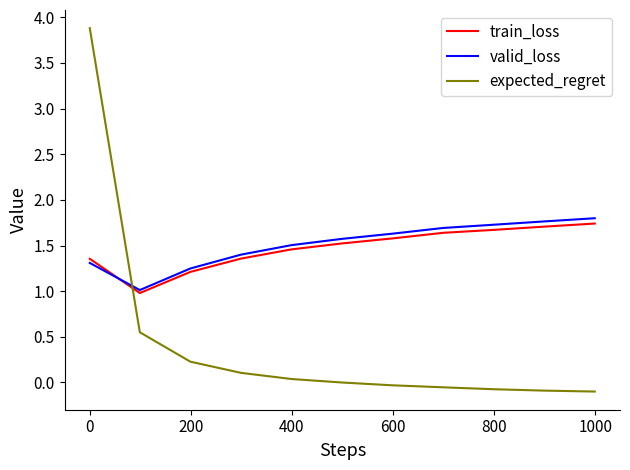

Which series has the widest spread of values?

expected_regret